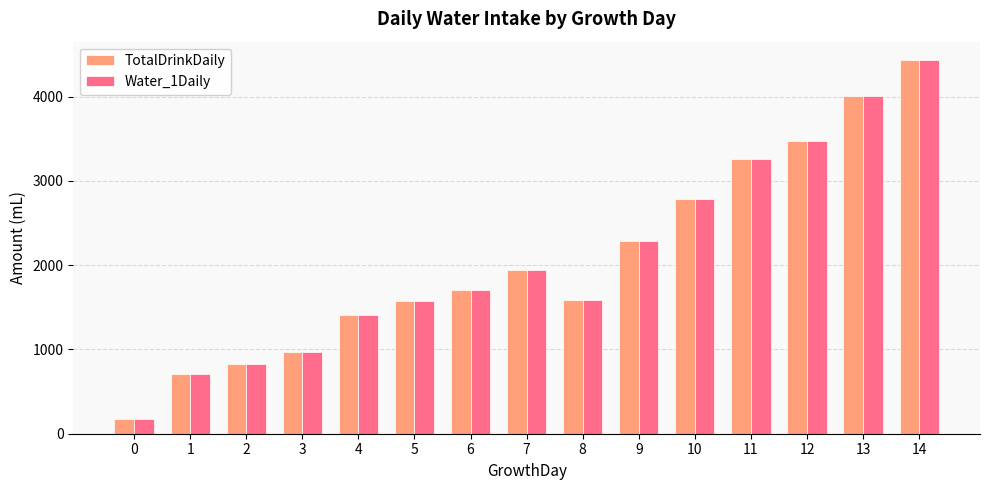

What is the sum of the Water_1Daily values at 7 and 4?

3350